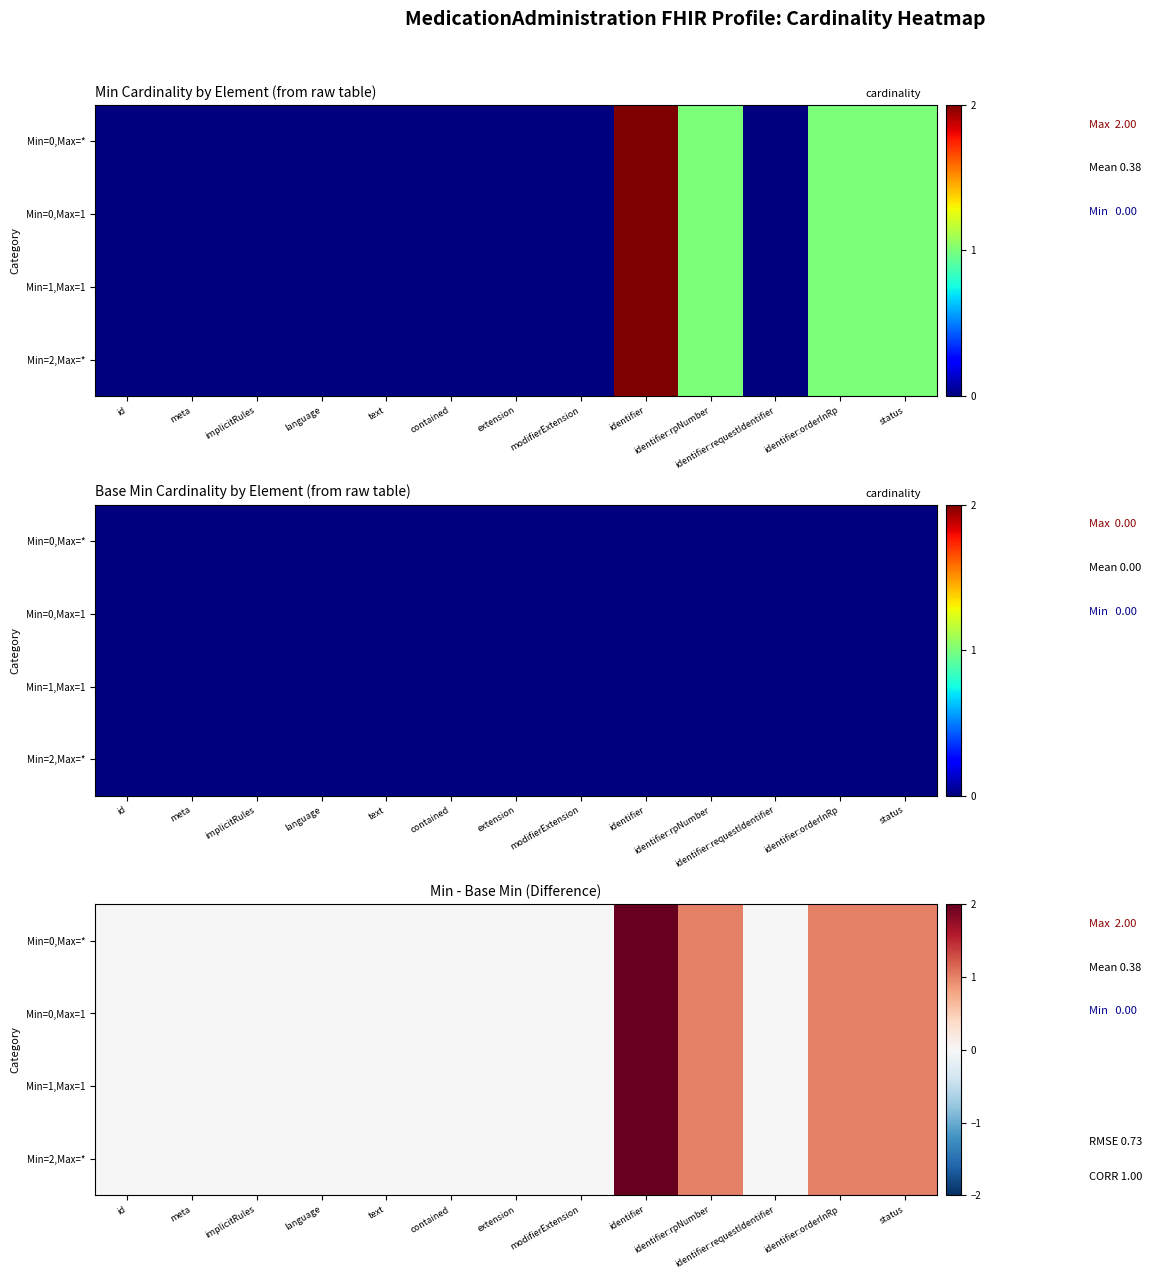

Which category has the highest value in the Min=2,Max=* series?

identifier